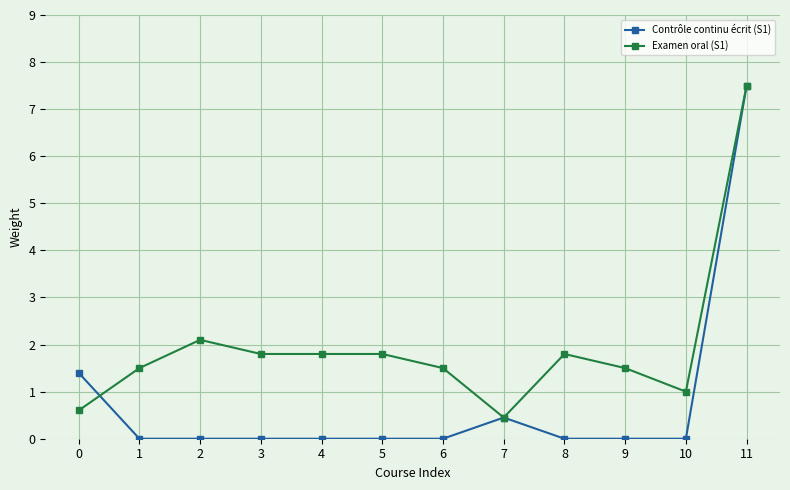

The Contrôle continu écrit (S1) series shows 0.5 at 7. True or false?

True